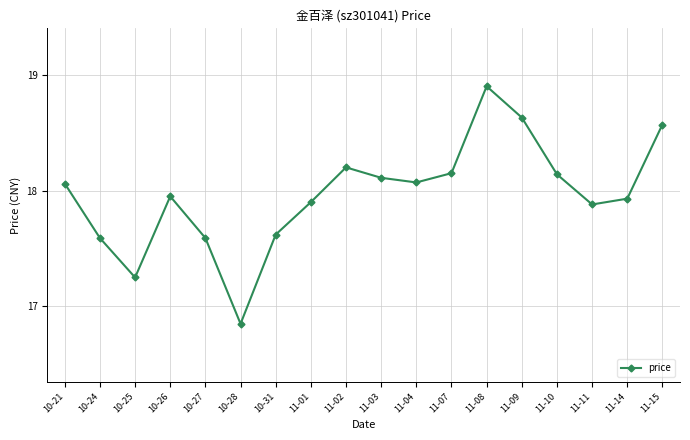

Where is the data nearest to the value 17?

10-28